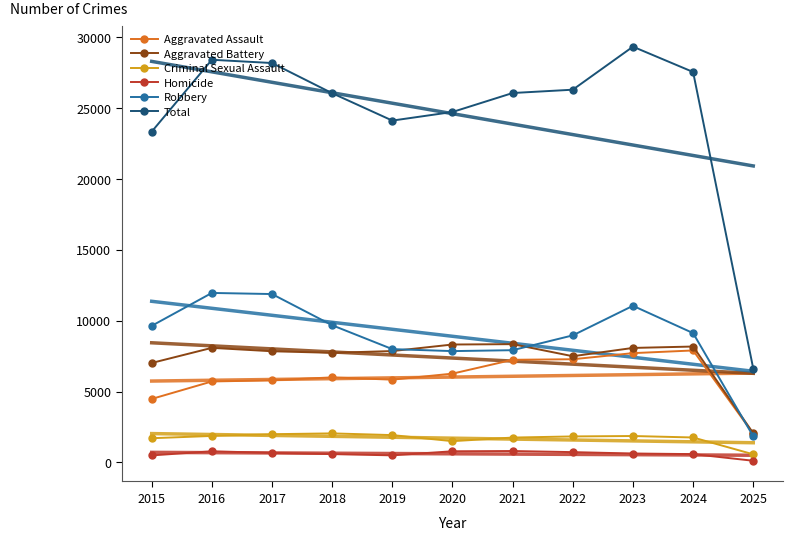

What is the difference between the maximum and minimum values in the Total series?

22719